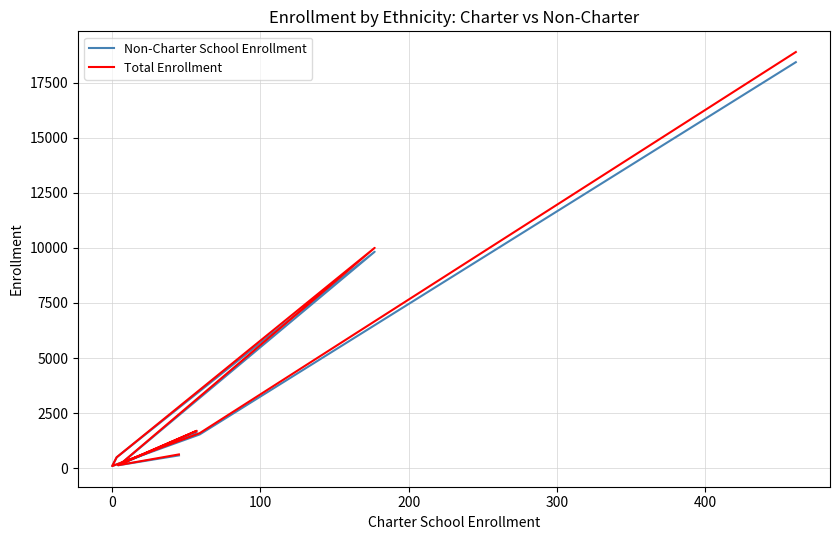

Does the chart display data point markers on the line(s)?

No